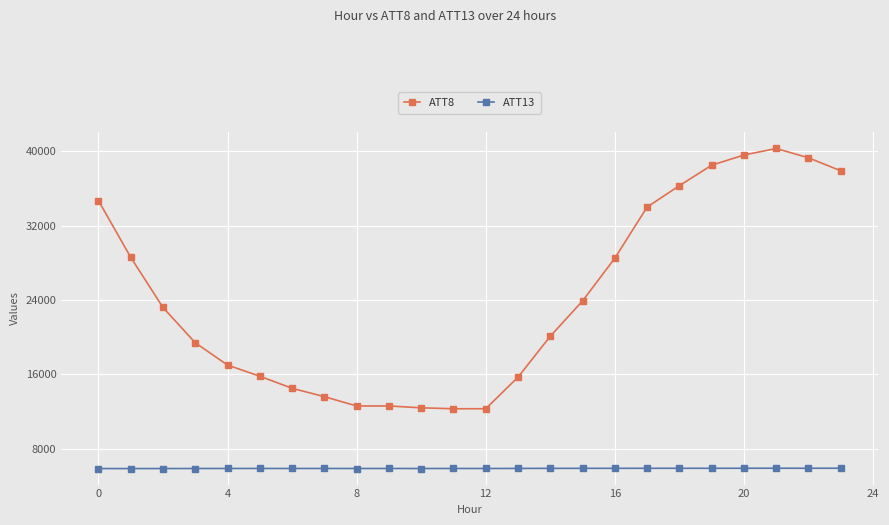

What is the sum of all ATT8 values?

583100.0